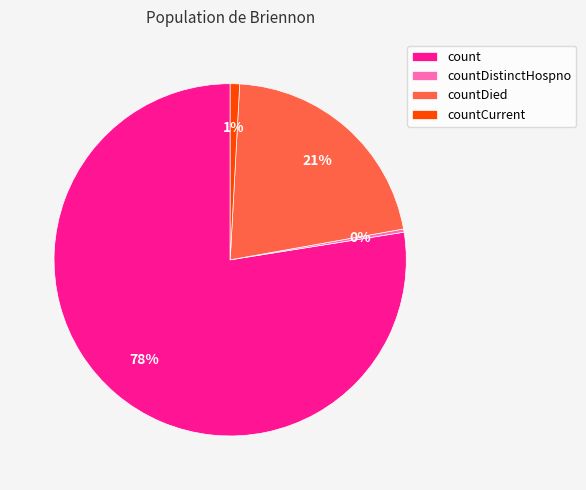

To the nearest percent, what portion does countCurrent represent?

1%